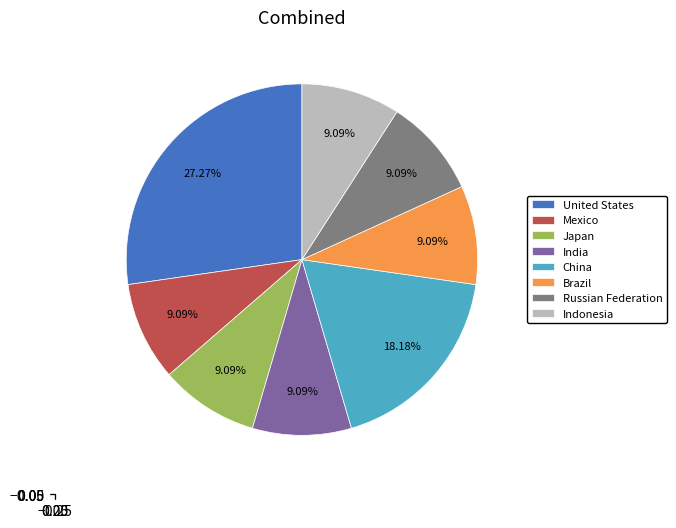

Count the number of slices in the pie.

8